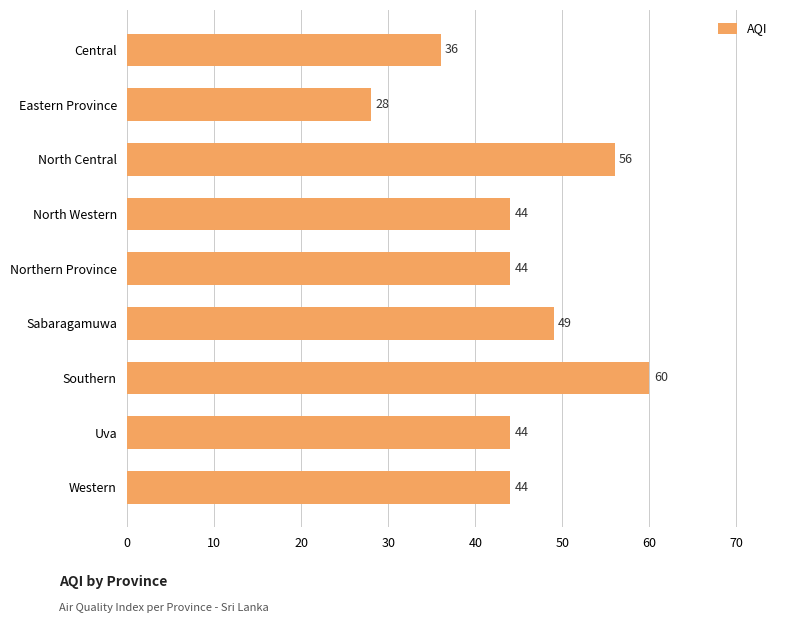

Count the values in the range 44 to 49.

5